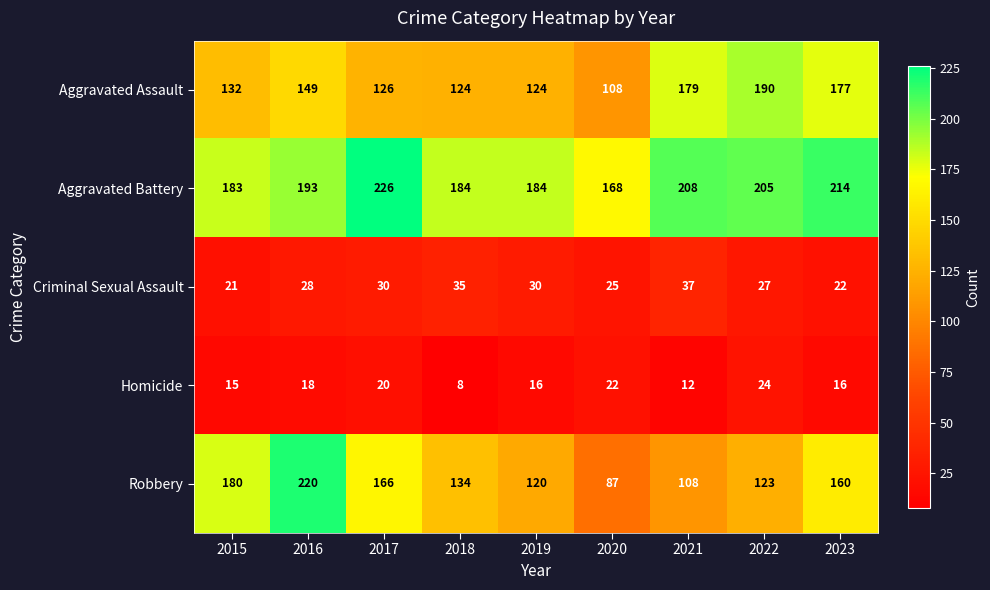

Which series changed the most between 2018 and 2021?

Aggravated Assault